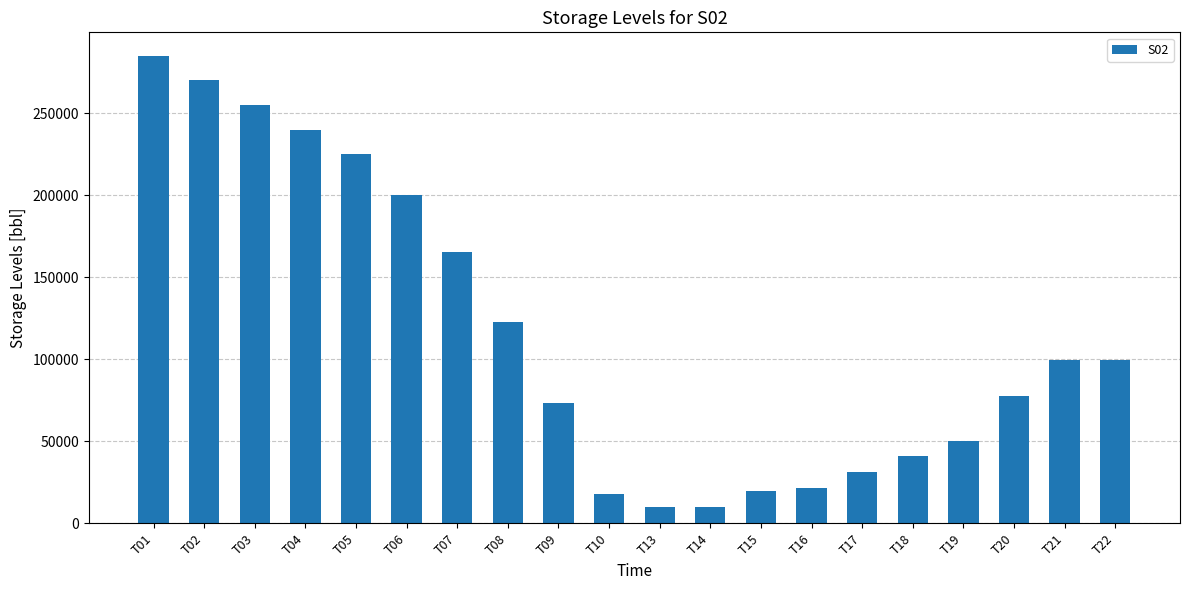

What is the average value?

115740.6